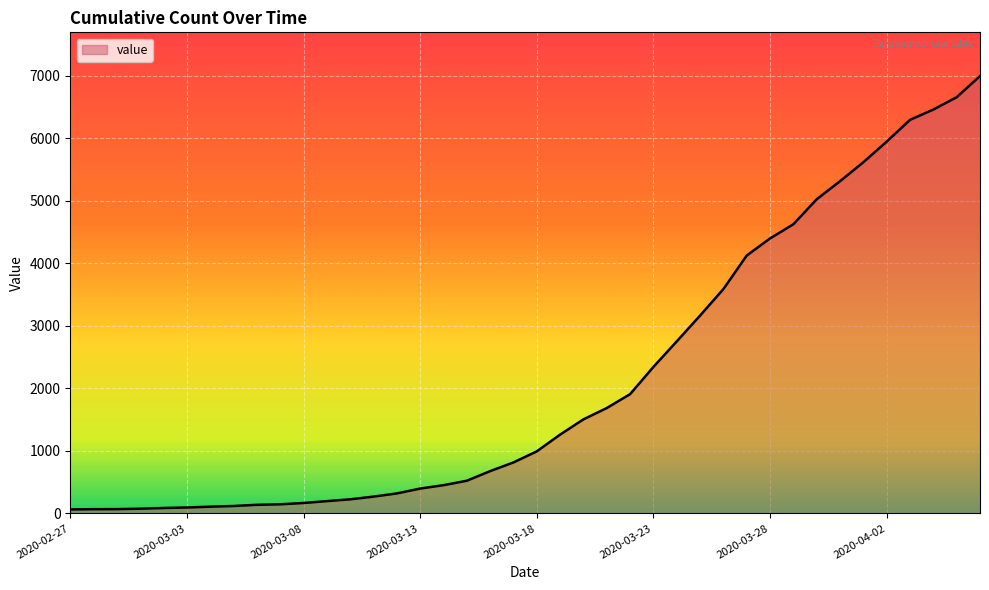

What is the difference between the maximum and minimum values?

6931